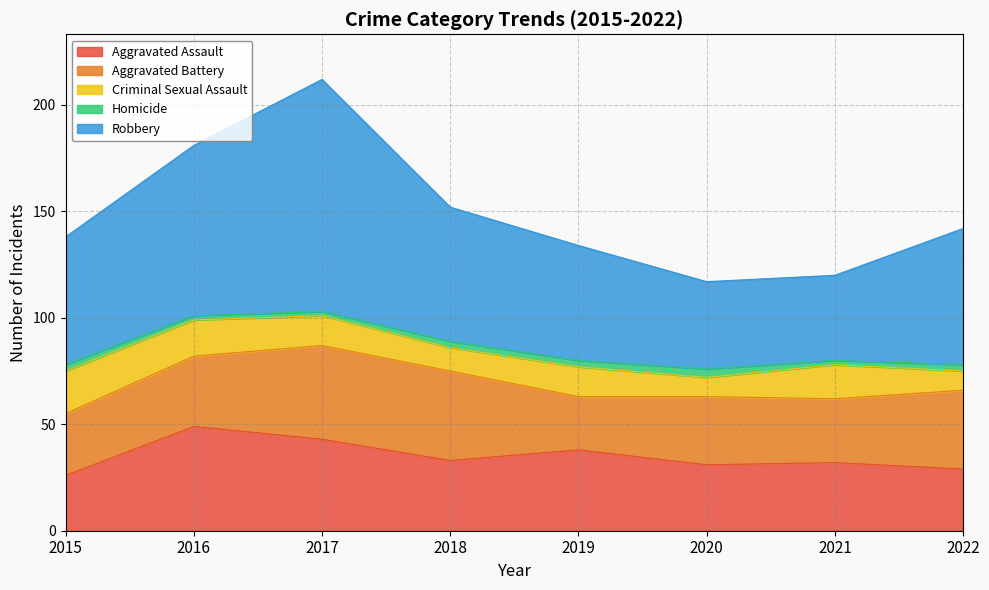

In Criminal Sexual Assault, how many points are lower than both neighbors (excluding endpoints)?

2